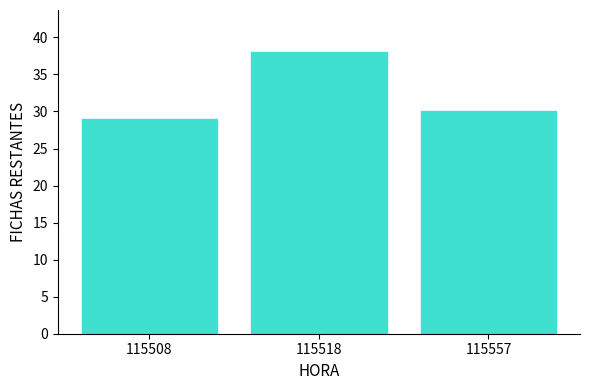

What is the ratio of the value at 115508 to the value at 115518?

0.8